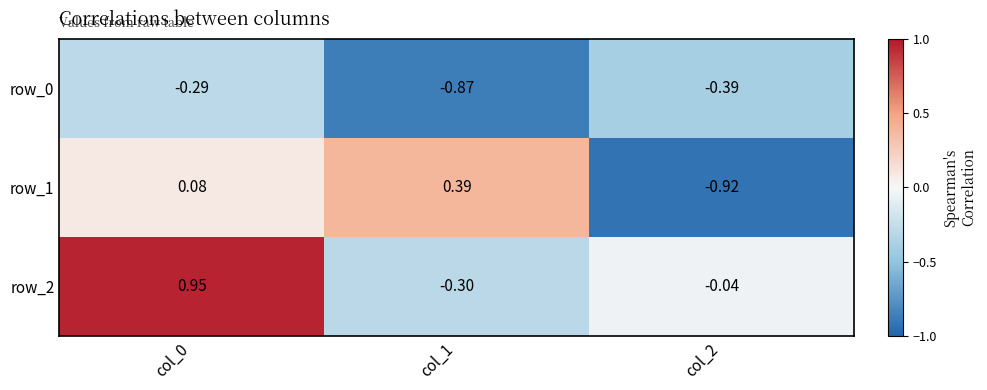

Is the value of row_0 at col_0 greater than the value of row_2 at col_1?

Yes